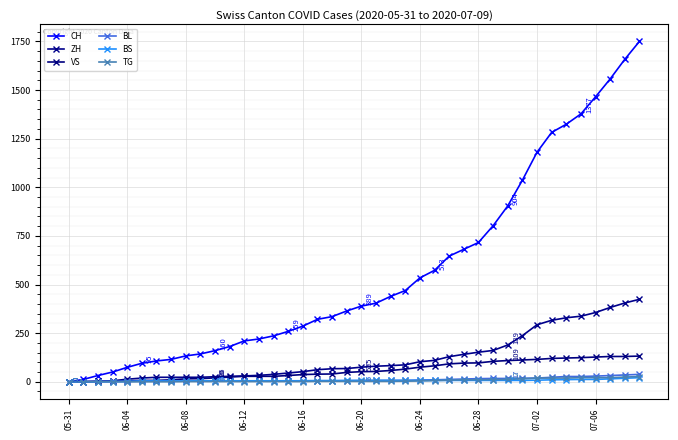

What is the maximum value for BS?

21